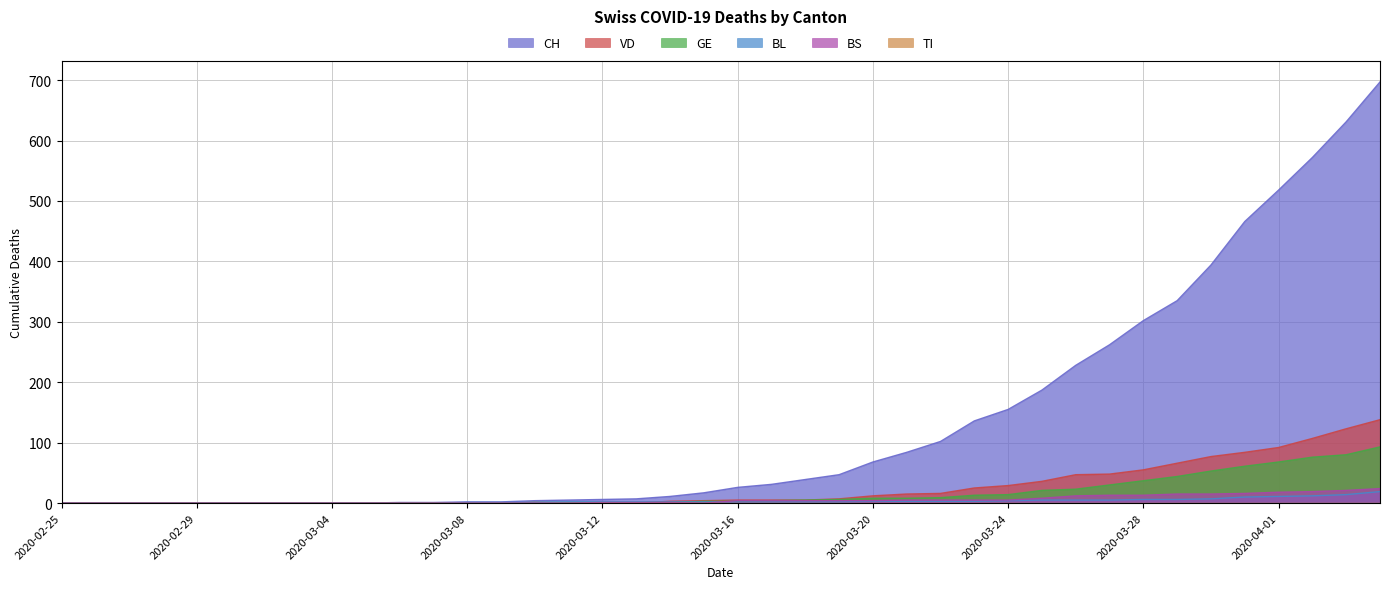

Which has a higher value, 2020-03-29 or 2020-03-25?

2020-03-29